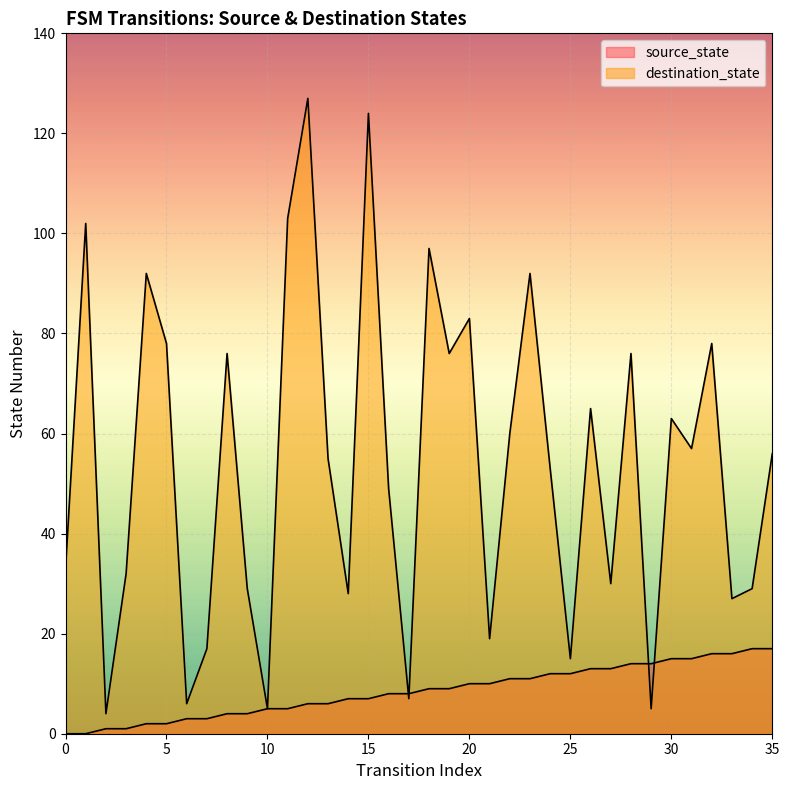

Which label corresponds to the largest value in the chart?

12